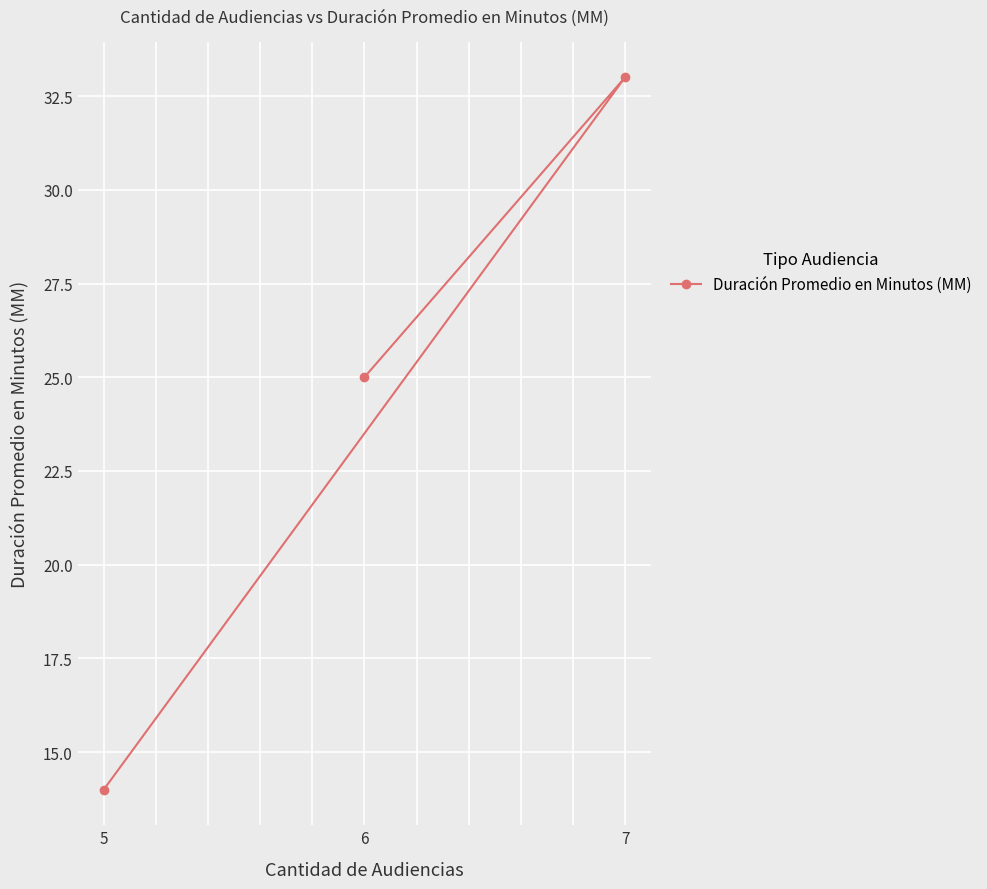

How many series are shown in this chart?

1